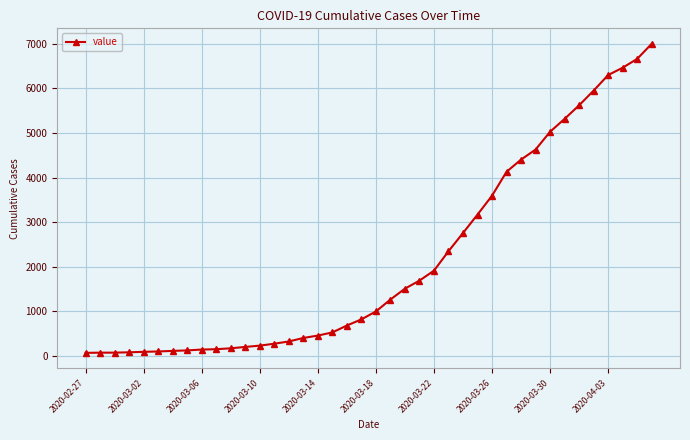

What is the difference between the second highest and minimum values?

6600